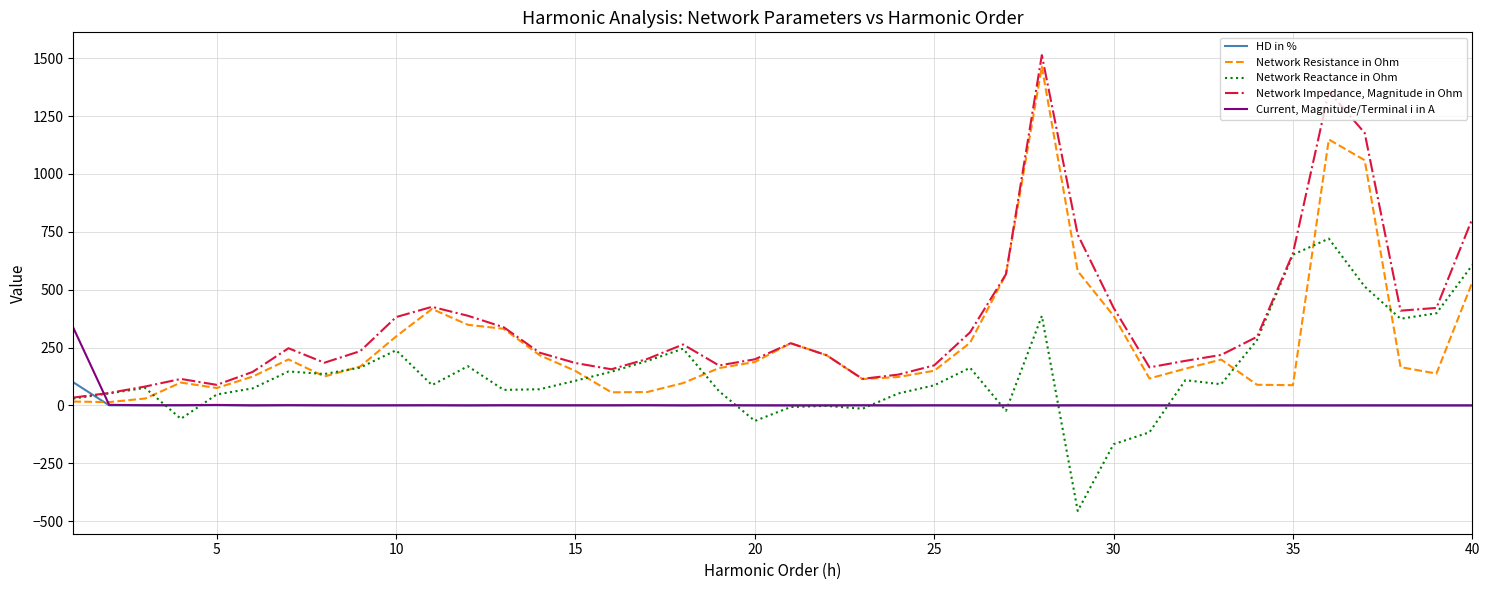

What is the lowest value of the Network Reactance in Ohm series?

-455.8